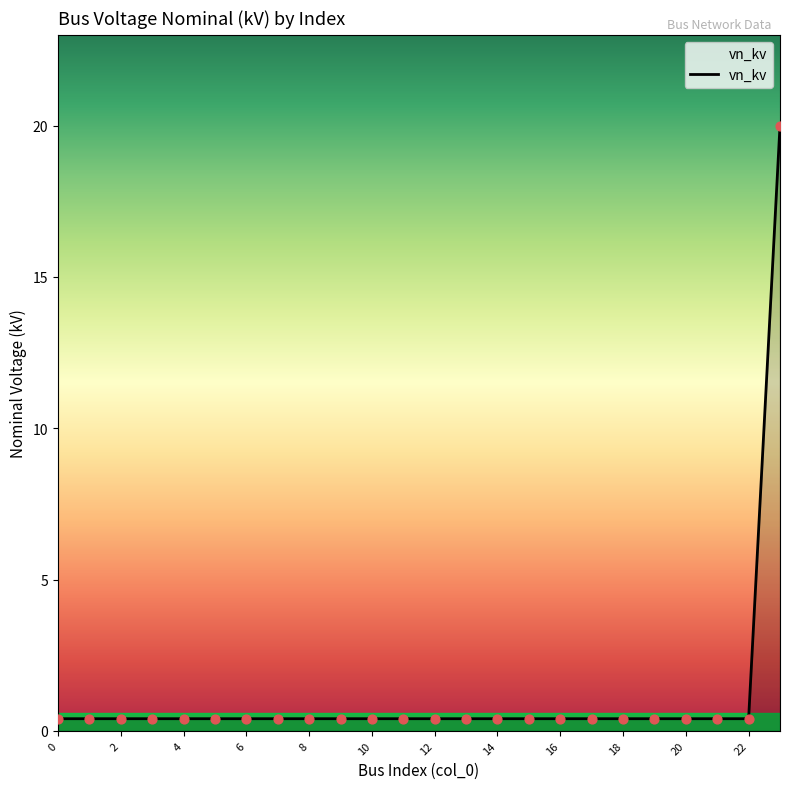

What is the difference between the maximum and minimum values?

19.6